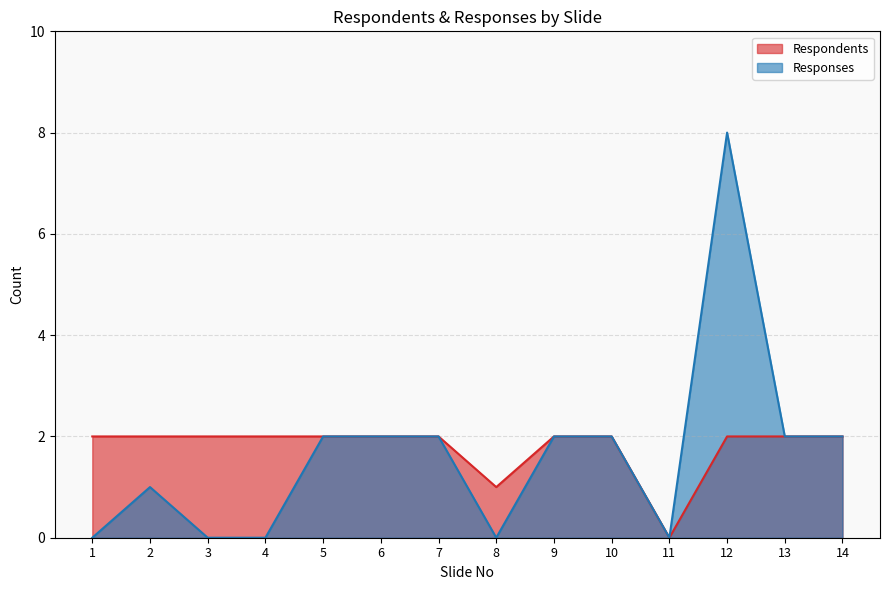

The Respondents series shows 3 at 1. True or false?

False